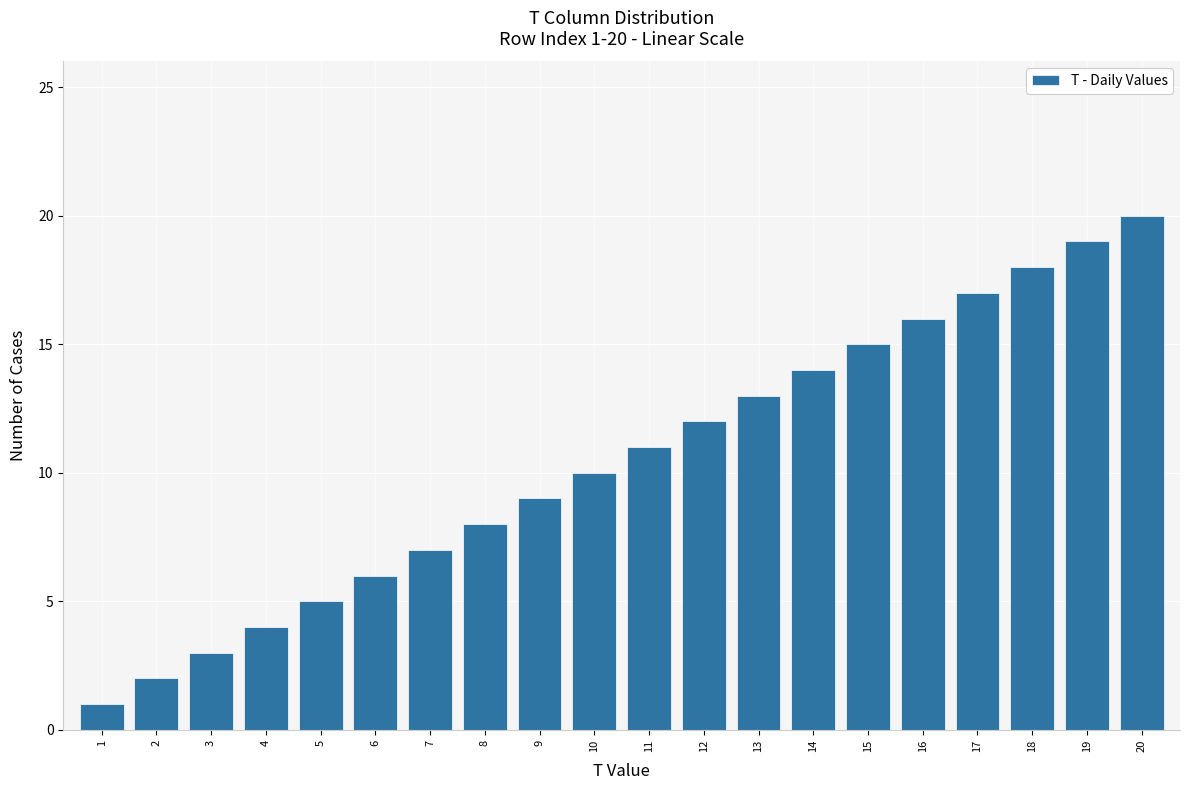

What is the ratio of the value at 6 to the value at 15?

0.4